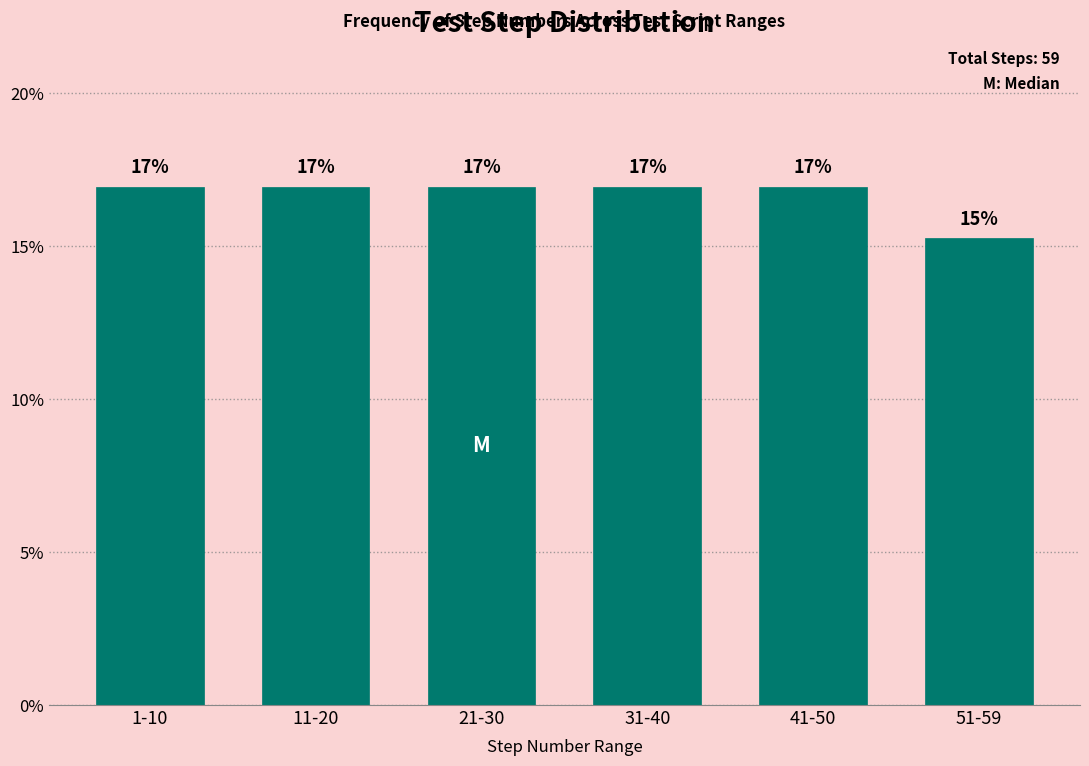

The value at 21-30 is 16.9. True or false?

True